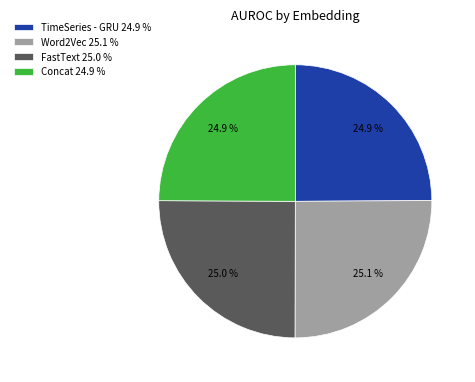

True or false: Word2Vec accounts for 17% of the total.

False